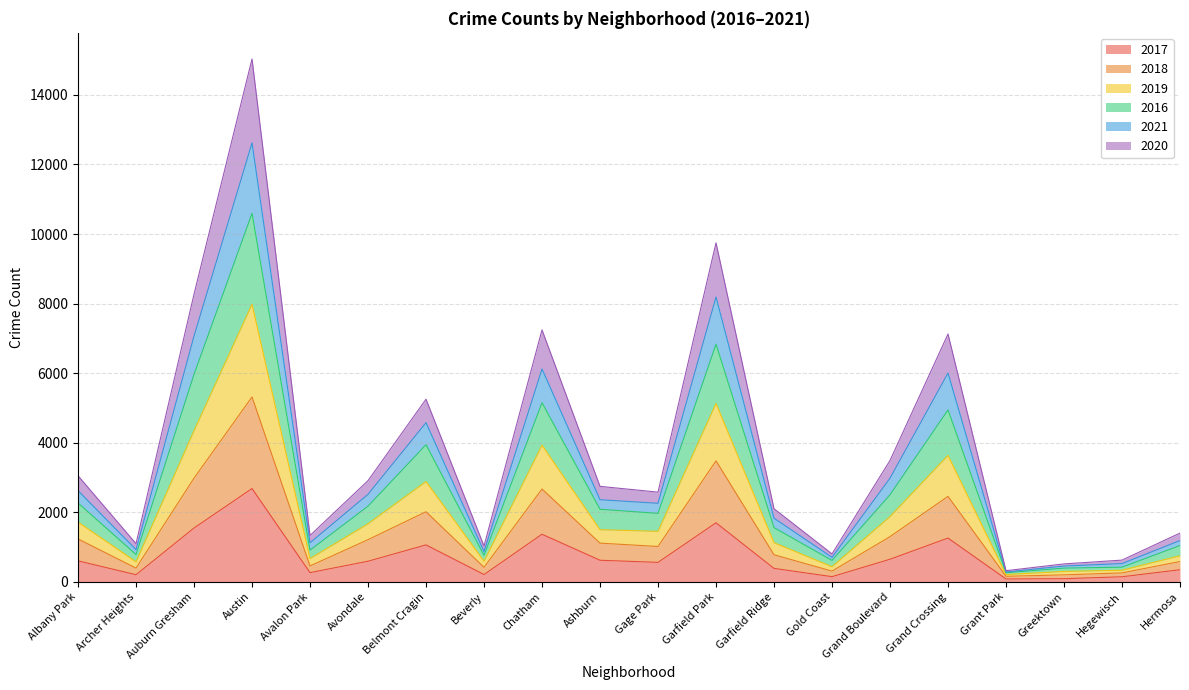

At which label does 2017 reach its peak?

Austin